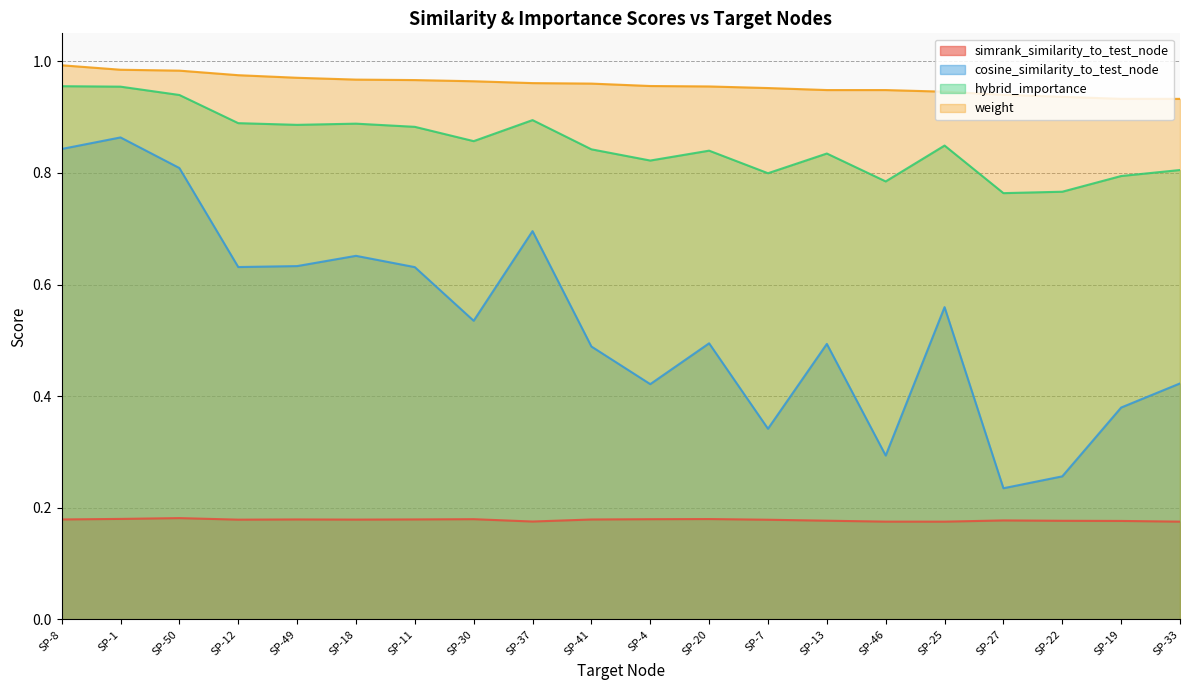

True or false: cosine_similarity_to_test_node has a value of 1.0 at SP-11.

False